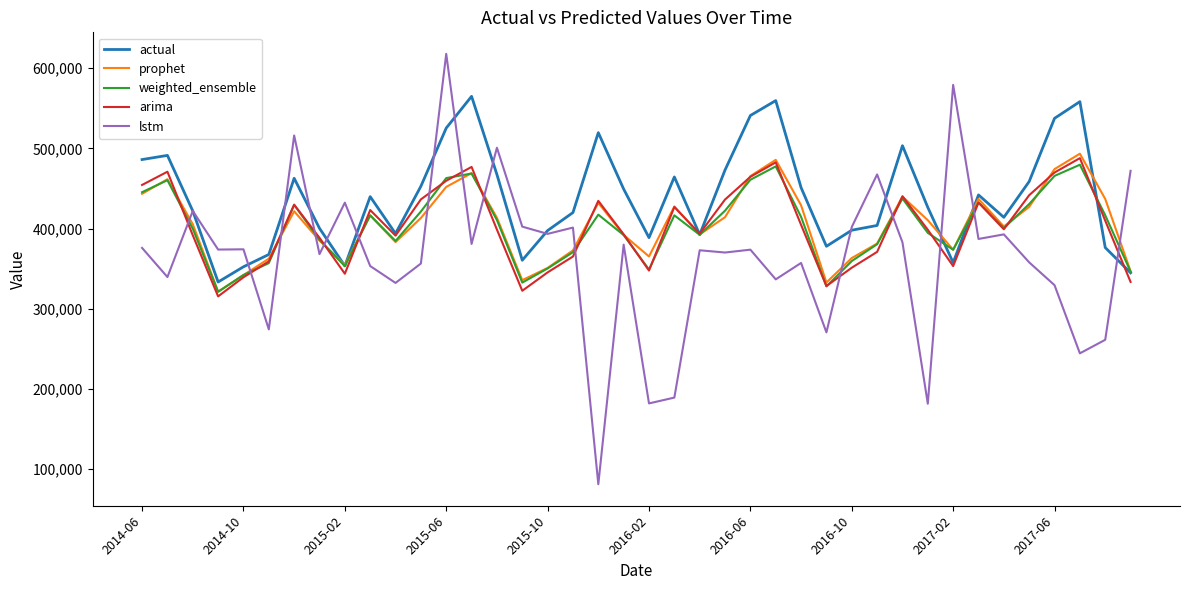

What is the minimum value for lstm?

81384.4